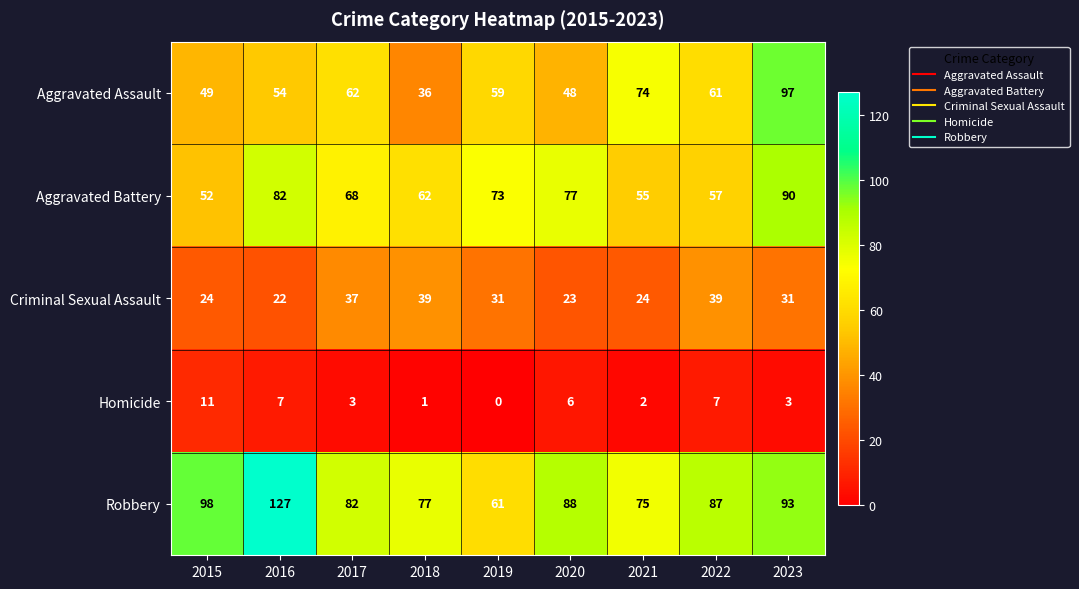

What is the greatest value displayed?

127